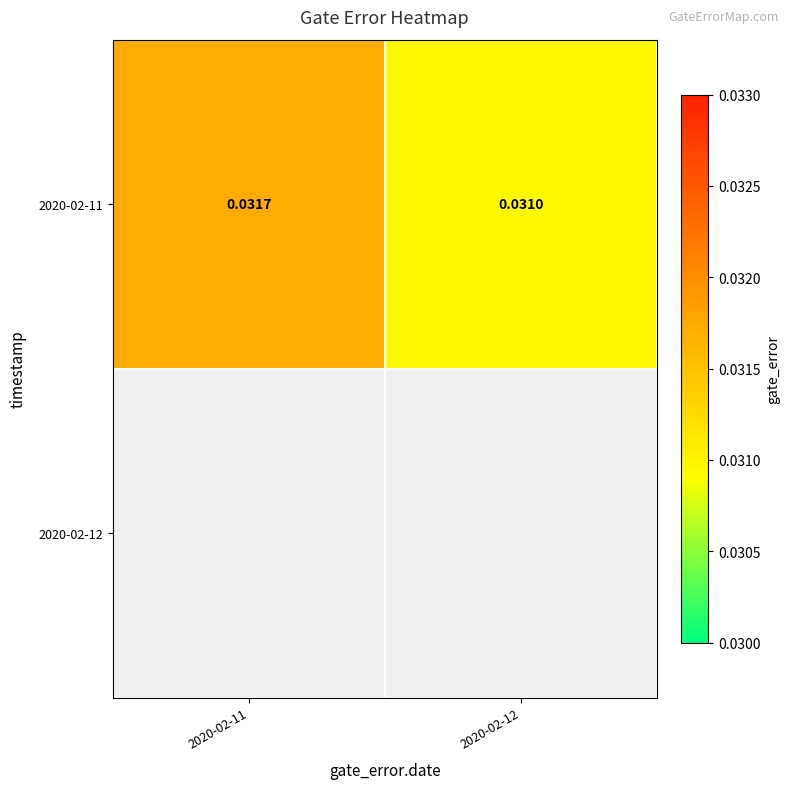

At which category does the chart reach its peak across all series?

2020-02-11